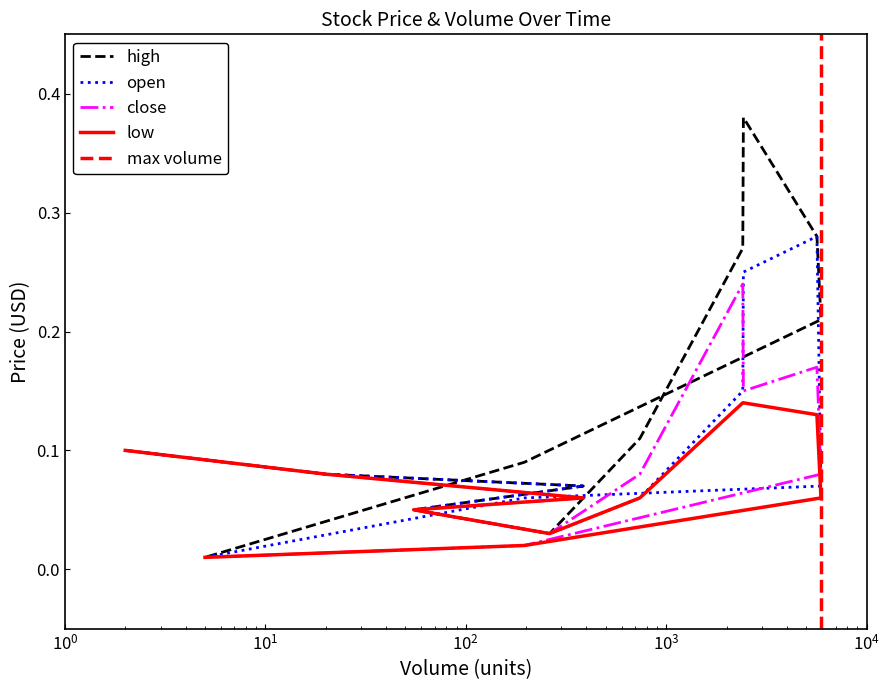

How many lines are shown in the chart?

4